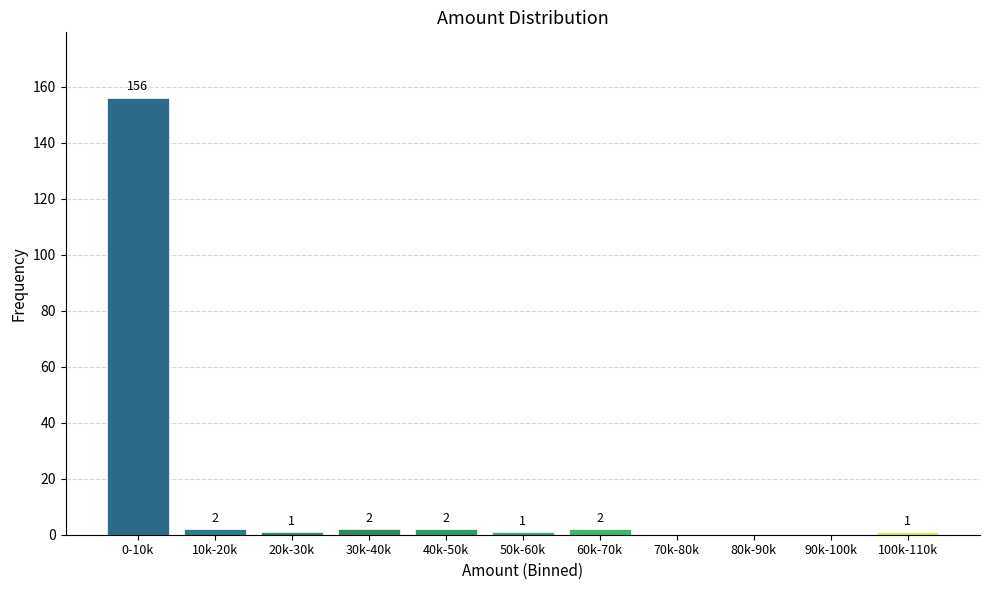

Reading left to right, extract all data points from this chart.

0-10k=156	10k-20k=2	20k-30k=1	30k-40k=2	40k-50k=2	50k-60k=1	60k-70k=2	70k-80k=0	80k-90k=0	90k-100k=0	100k-110k=1